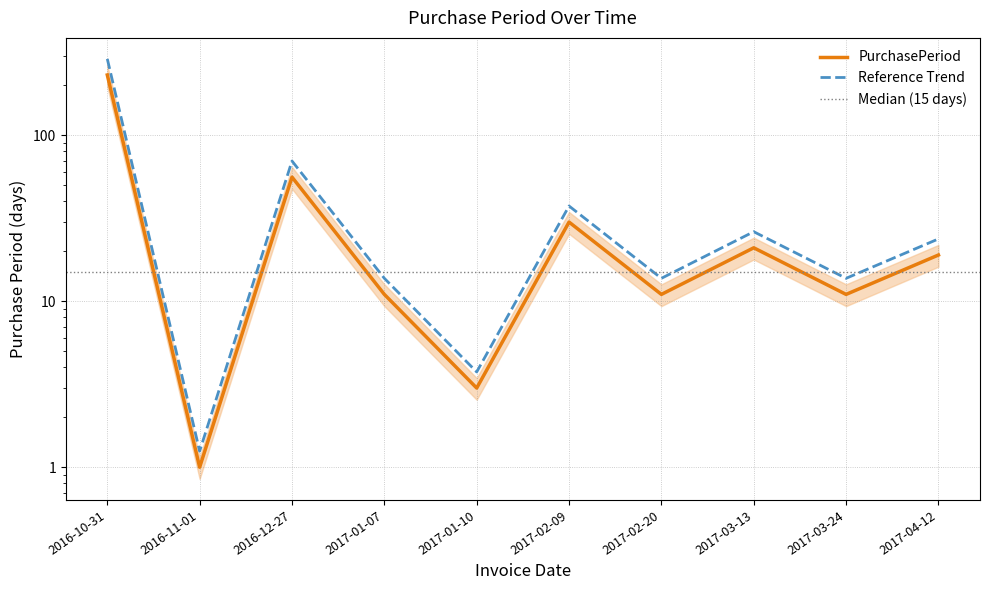

What is the average value?

49.2